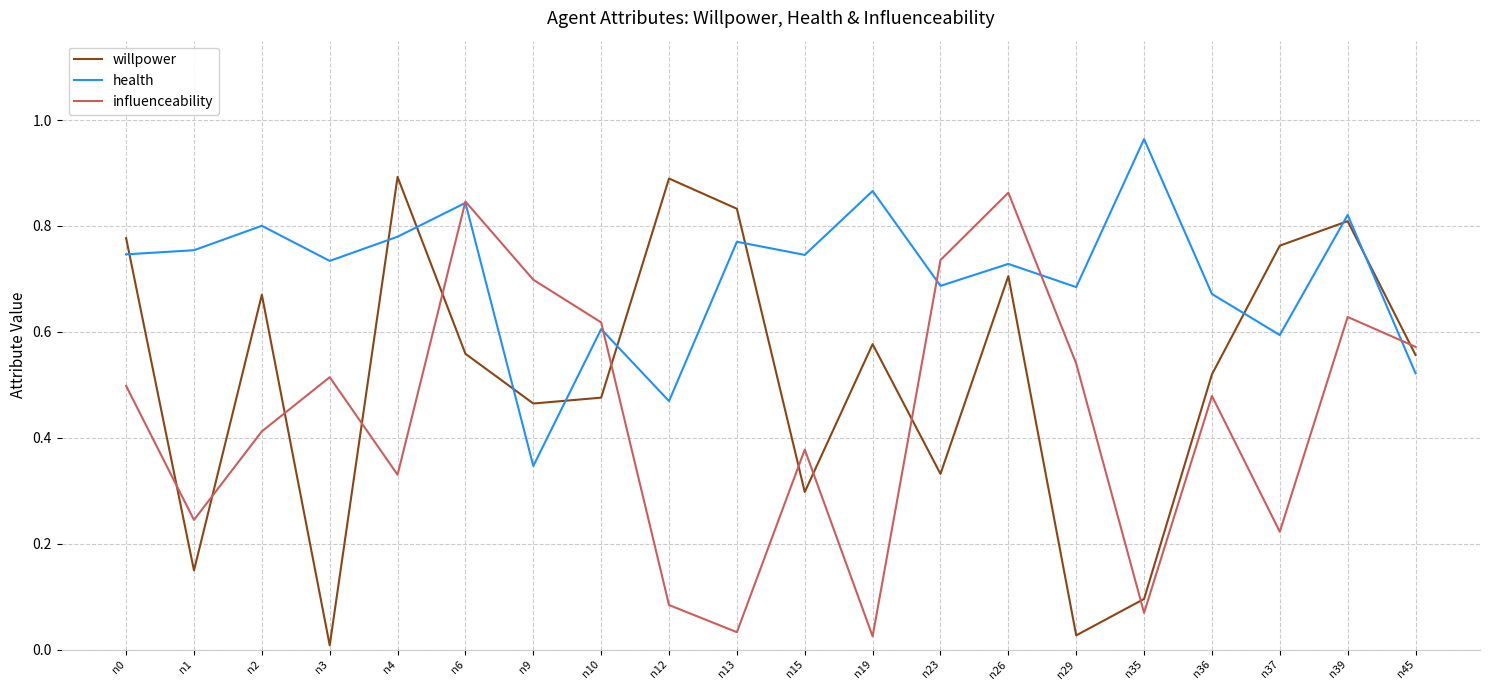

Rank the series at n12 from highest to lowest value.

willpower, health, influenceability